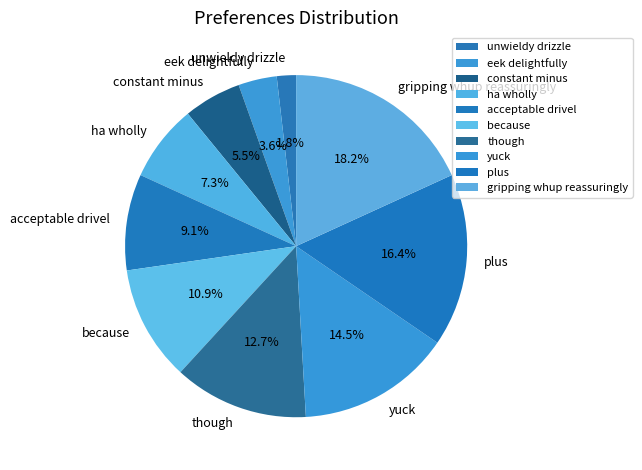

Is the sum of eek delightfully and because greater than half?

No